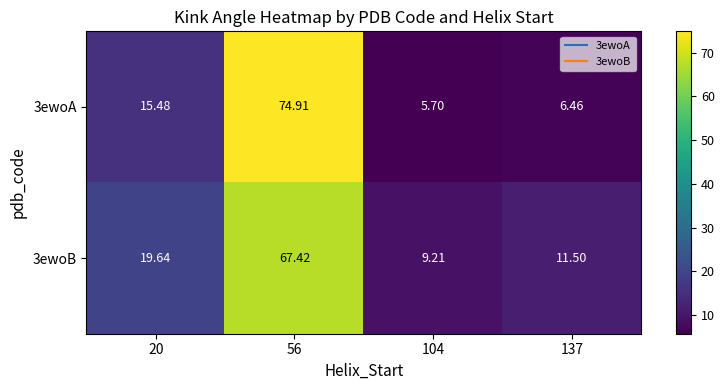

List the series in order of their overall mean, lowest first.

3ewoA, 3ewoB